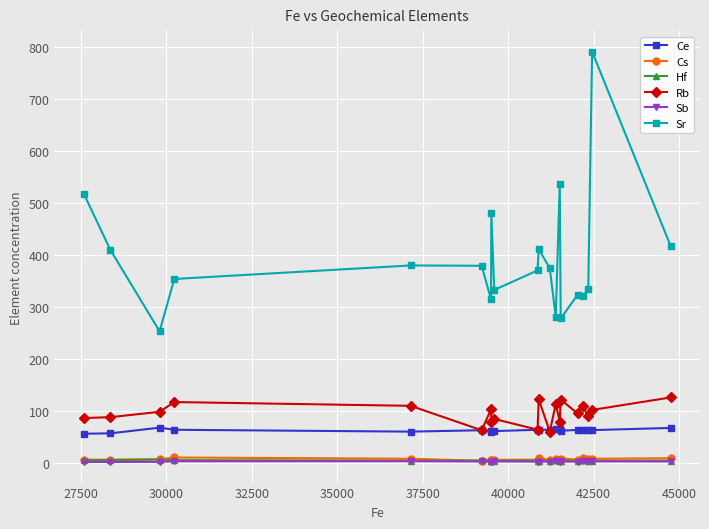

True or false: Sb has more than 2 points higher than both neighbors.

True